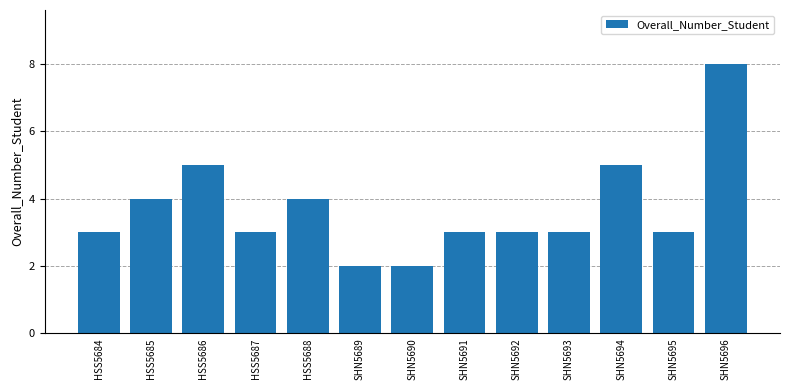

What is the difference between the values at HSS5685 and HSS5686?

1